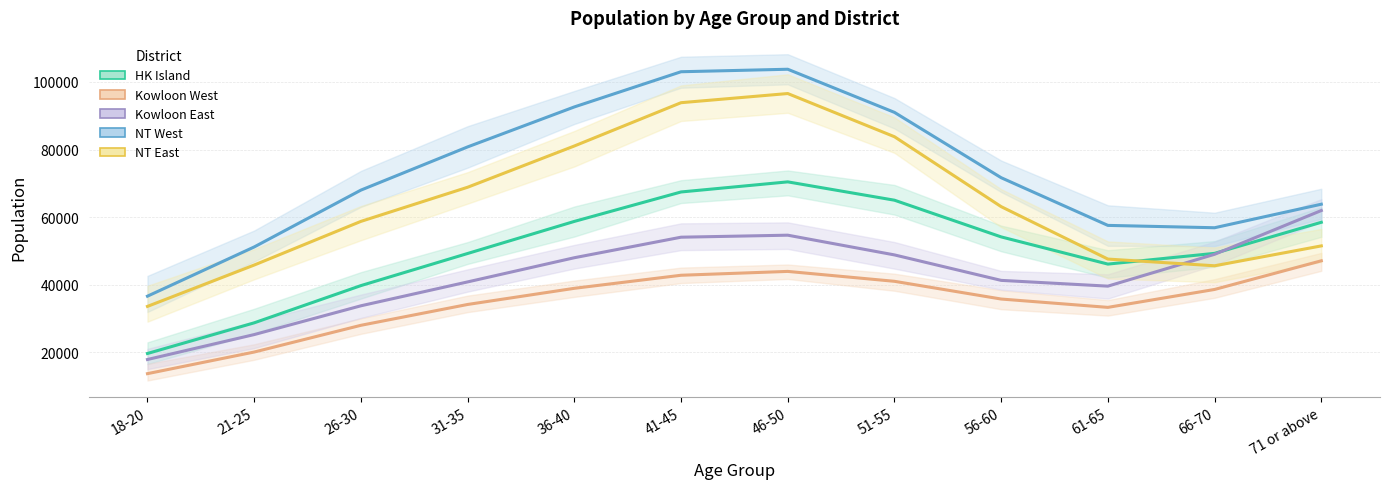

Where does the NT West series first go above 80688?

31-35